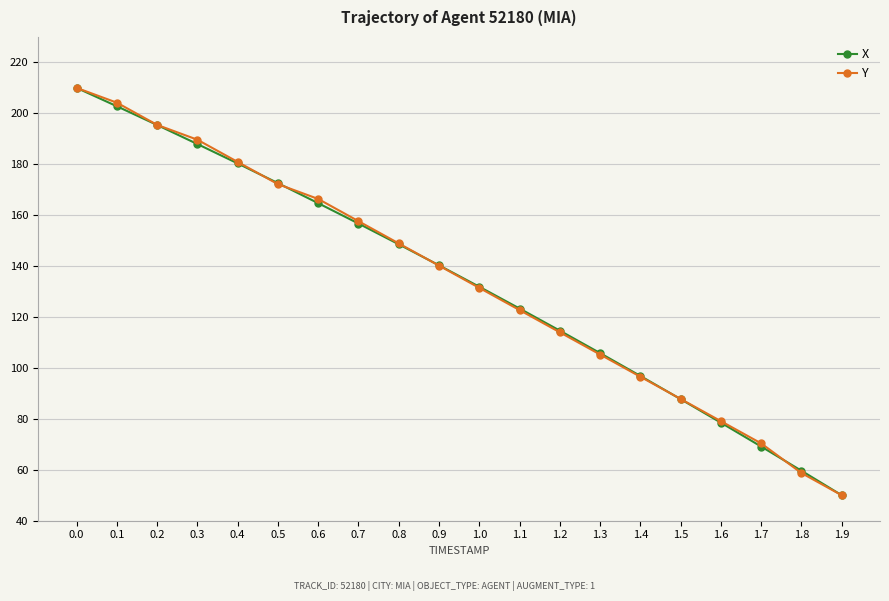

What position from the left is 0.9?

10